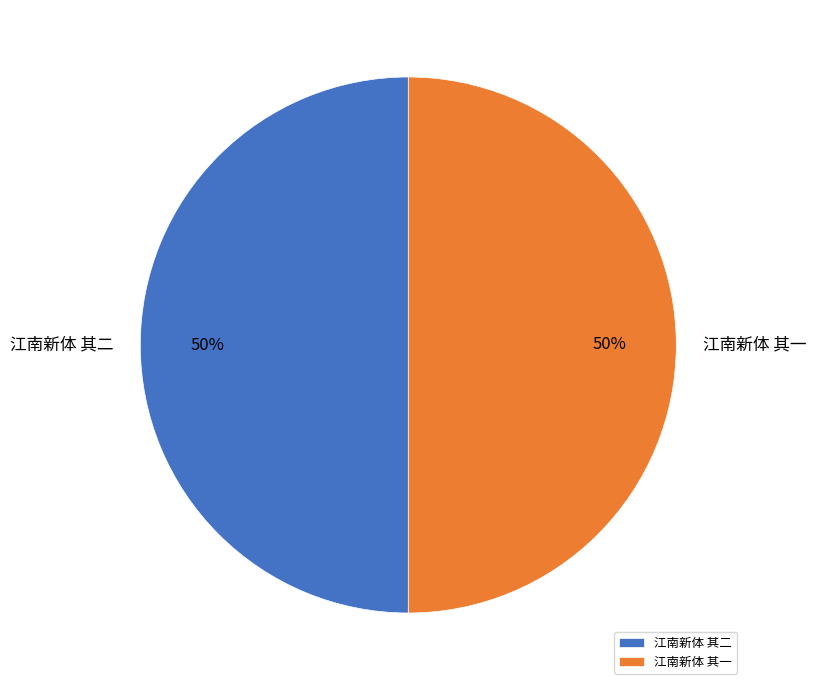

The 江南新体 其一 slice represents 36% of the pie. True or false?

False